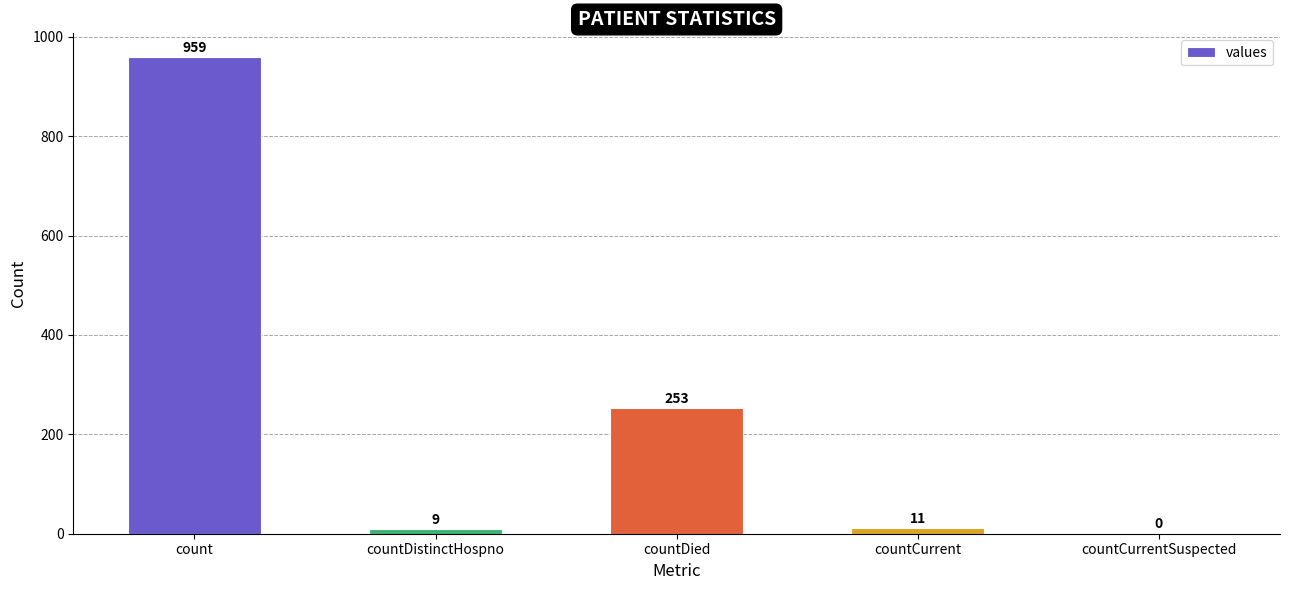

What is the change in value from count to countCurrent?

-948